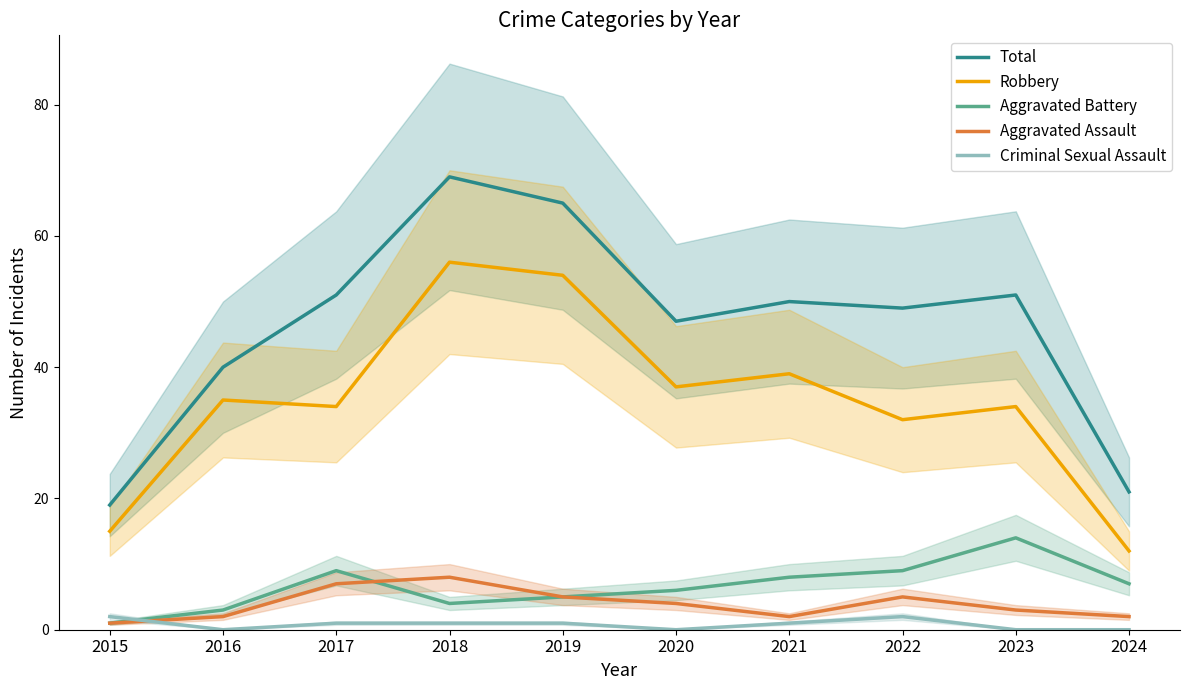

Reading right to left, transcribe all the data shown in this chart.

Total: 21	51	49	50	47	65	69	51	40	19
Robbery: 12	34	32	39	37	54	56	34	35	15
Aggravated Battery: 7	14	9	8	6	5	4	9	3	1
Aggravated Assault: 2	3	5	2	4	5	8	7	2	1
Criminal Sexual Assault: 0	0	2	1	0	1	1	1	0	2